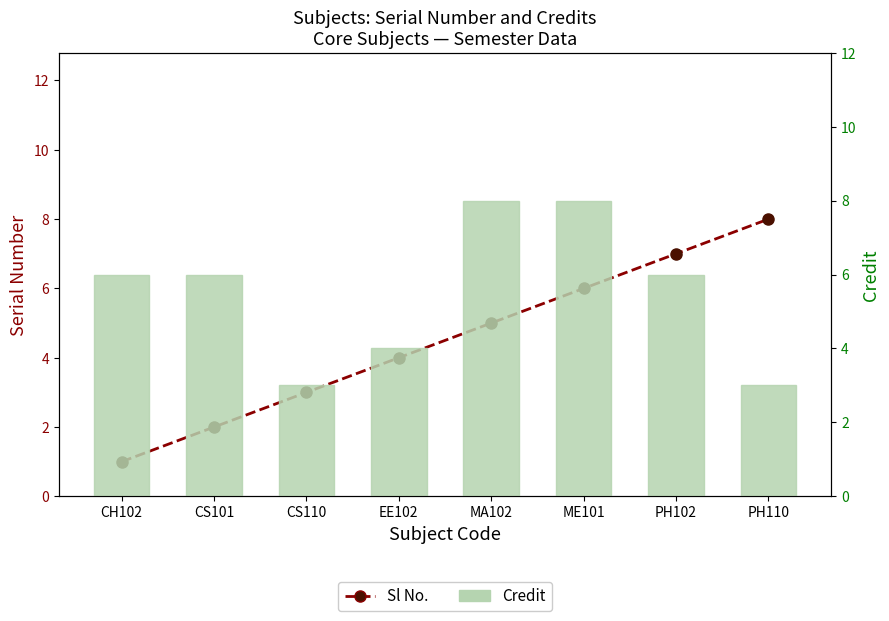

At how many categories does at least one series exceed 1?

8